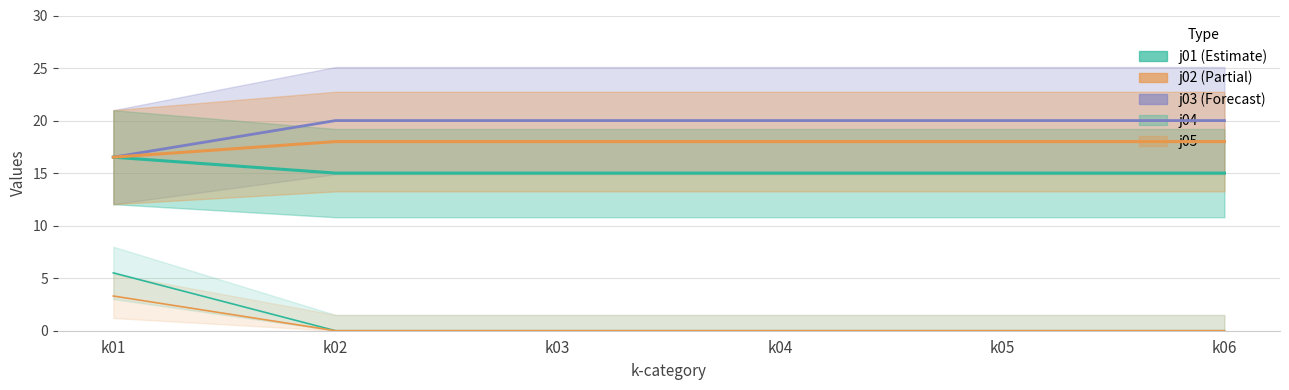

Which series has the largest range (max minus min)?

j04